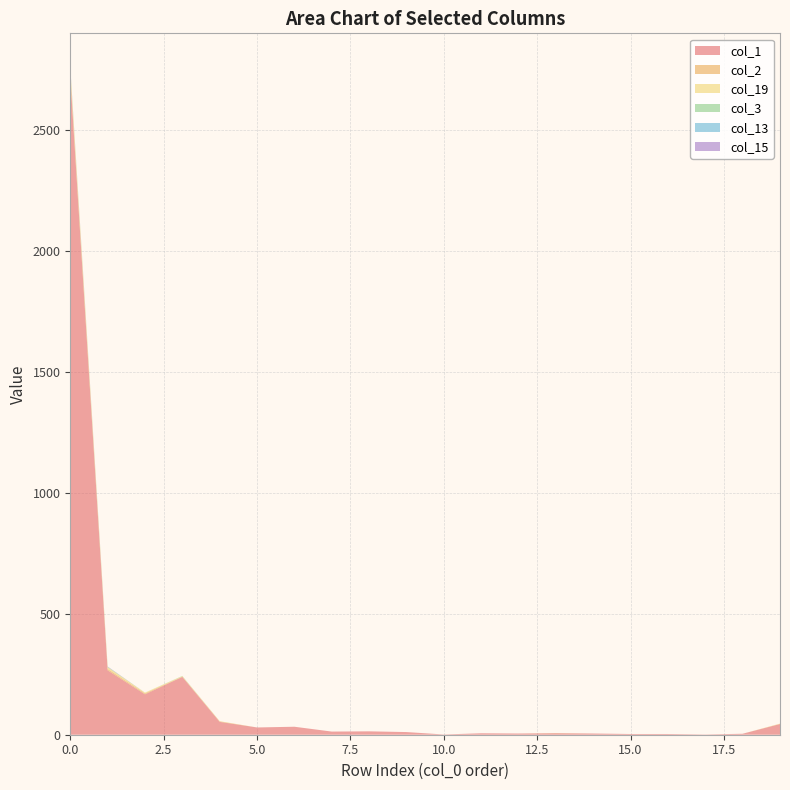

Reading right to left, what are all the values shown in this chart?

col_1: 19=44	18=4	17=1	16=3	15=3	14=5	13=6	12=5	11=6	10=1	9=11	8=14	7=13	6=33	5=30	4=53	3=239	2=167	1=266	0=2719
col_2: 19=1	18=0	17=0	16=0	15=0	14=0	13=1	12=0	11=0	10=0	9=0	8=0	7=0	6=0	5=0	4=2	3=1	2=4	1=6	0=12
col_19: 19=1	18=0	17=0	16=0	15=0	14=0	13=0	12=0	11=0	10=0	9=0	8=0	7=0	6=0	5=0	4=1	3=2	2=3	1=7	0=22
col_3: 19=0	18=0	17=0	16=0	15=0	14=0	13=0	12=0	11=0	10=0	9=0	8=0	7=0	6=0	5=0	4=0	3=1	2=0	1=1	0=3
col_13: 19=0	18=0	17=0	16=0	15=0	14=0	13=0	12=0	11=0	10=0	9=0	8=0	7=0	6=0	5=0	4=0	3=0	2=0	1=1	0=2
col_15: 19=0	18=0	17=0	16=0	15=0	14=0	13=0	12=0	11=0	10=0	9=0	8=0	7=0	6=0	5=0	4=0	3=0	2=0	1=1	0=3